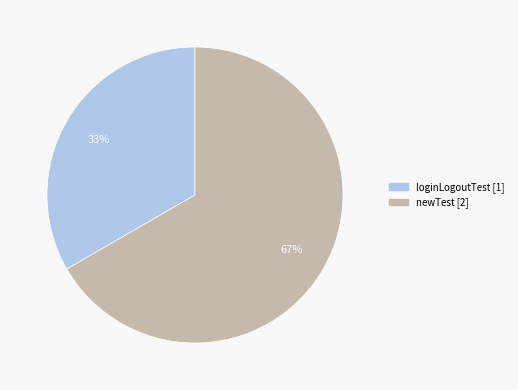

What is the majority slice?

newTest